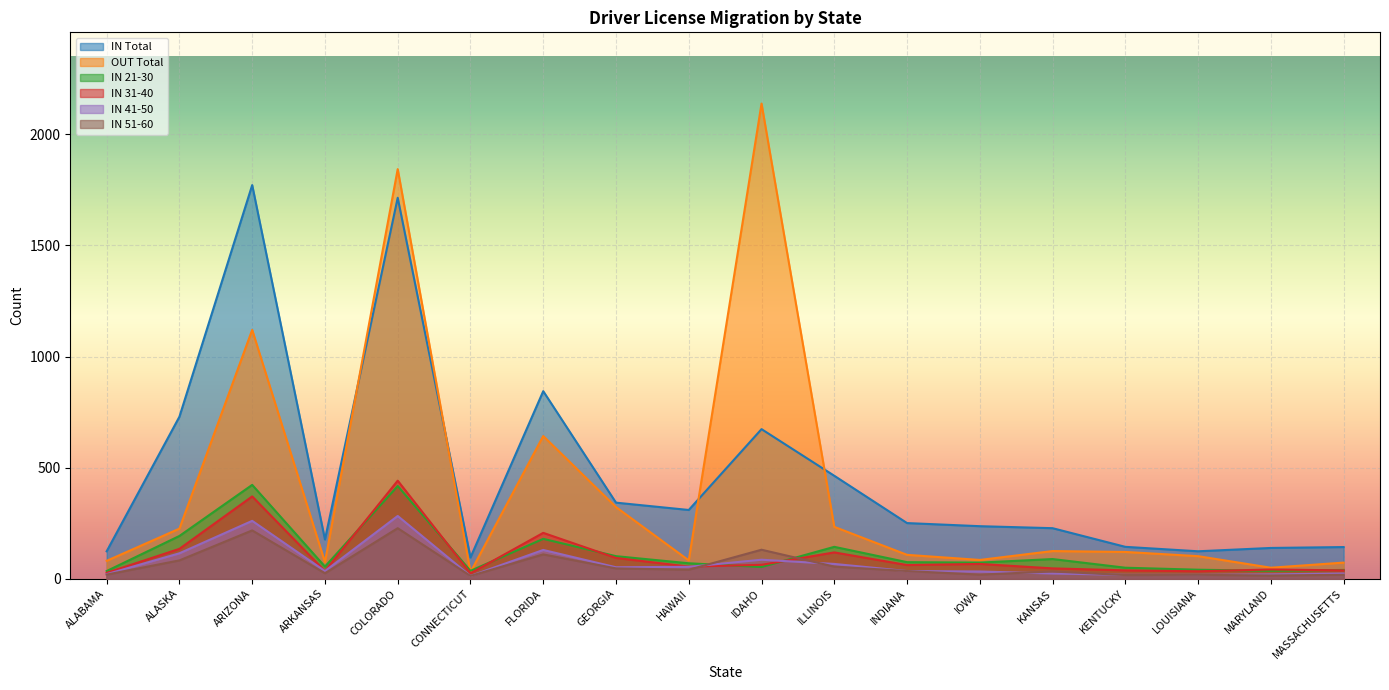

Where is the first local maximum for IN 51-60?

ARIZONA